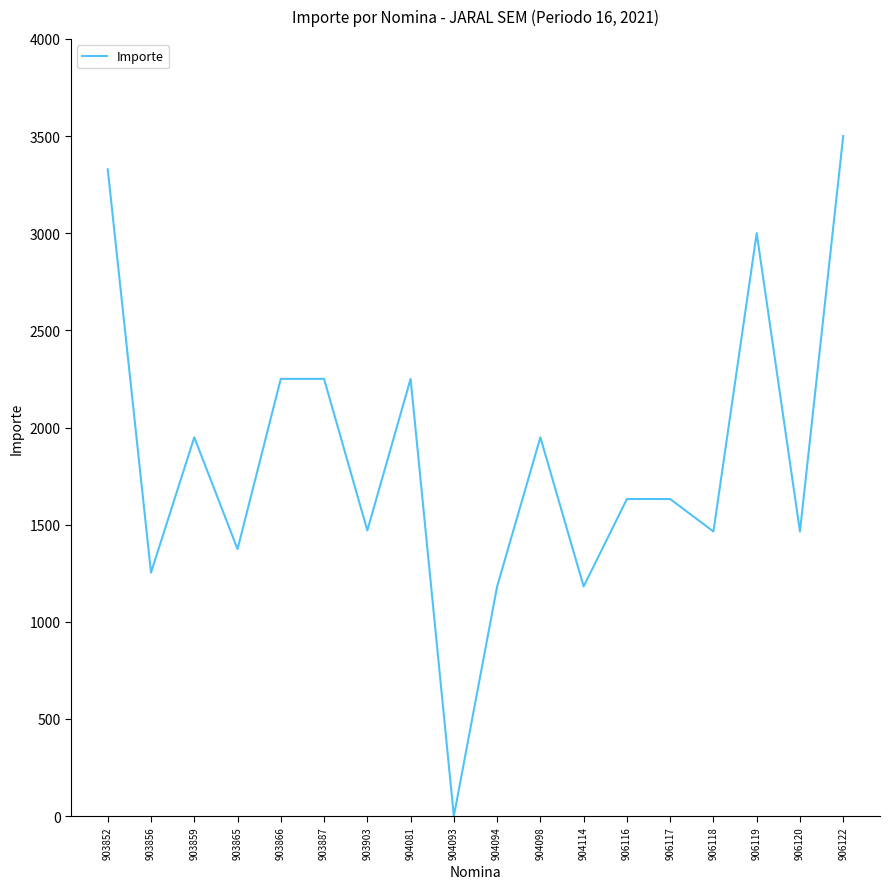

Does the chart display data point markers on the line(s)?

No